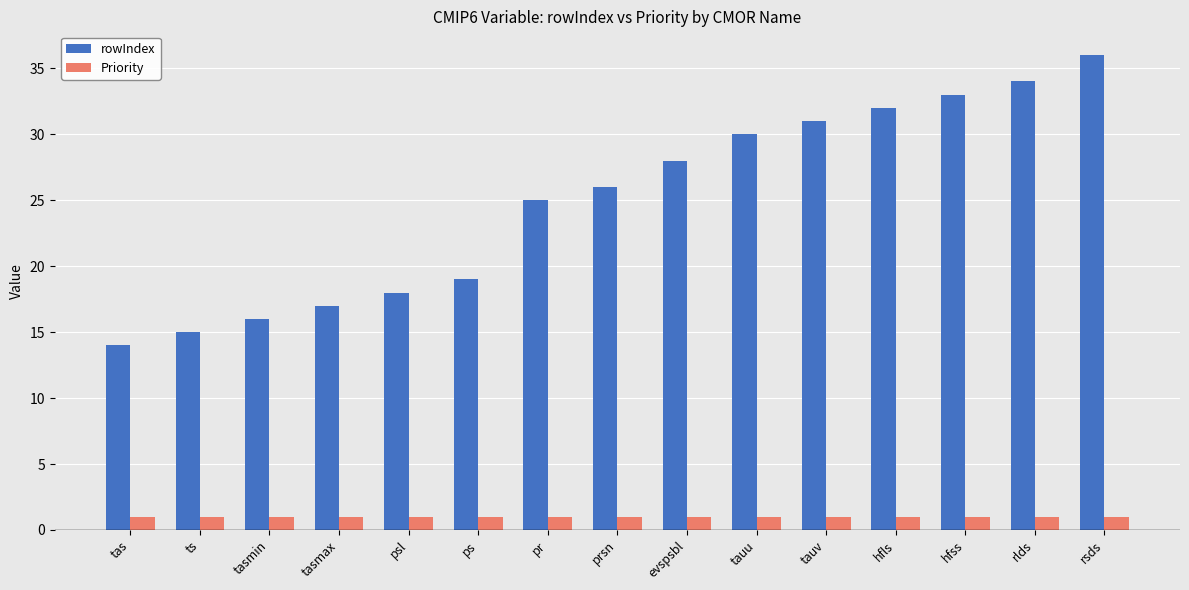

Reading left to right, list all the values displayed in this chart.

rowIndex: 14	15	16	17	18	19	25	26	28	30	31	32	33	34	36
Priority: 1	1	1	1	1	1	1	1	1	1	1	1	1	1	1